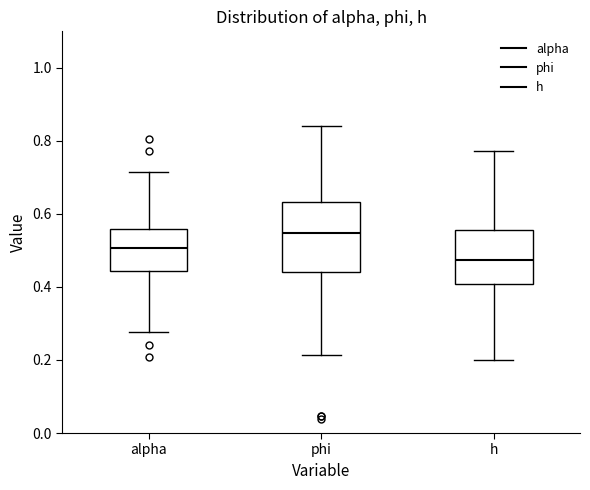

Reading left to right, read every box against the y-axis: the position of its median line, the range the box covers, and the ends of its whiskers. The values are not printed on the chart, so give them approximately, as read against the axis.

alpha: median 0.50, box 0.44 to 0.56, whiskers 0.28 to 0.72
phi: median 0.54, box 0.44 to 0.64, whiskers 0.22 to 0.84
h: median 0.48, box 0.40 to 0.56, whiskers 0.20 to 0.78